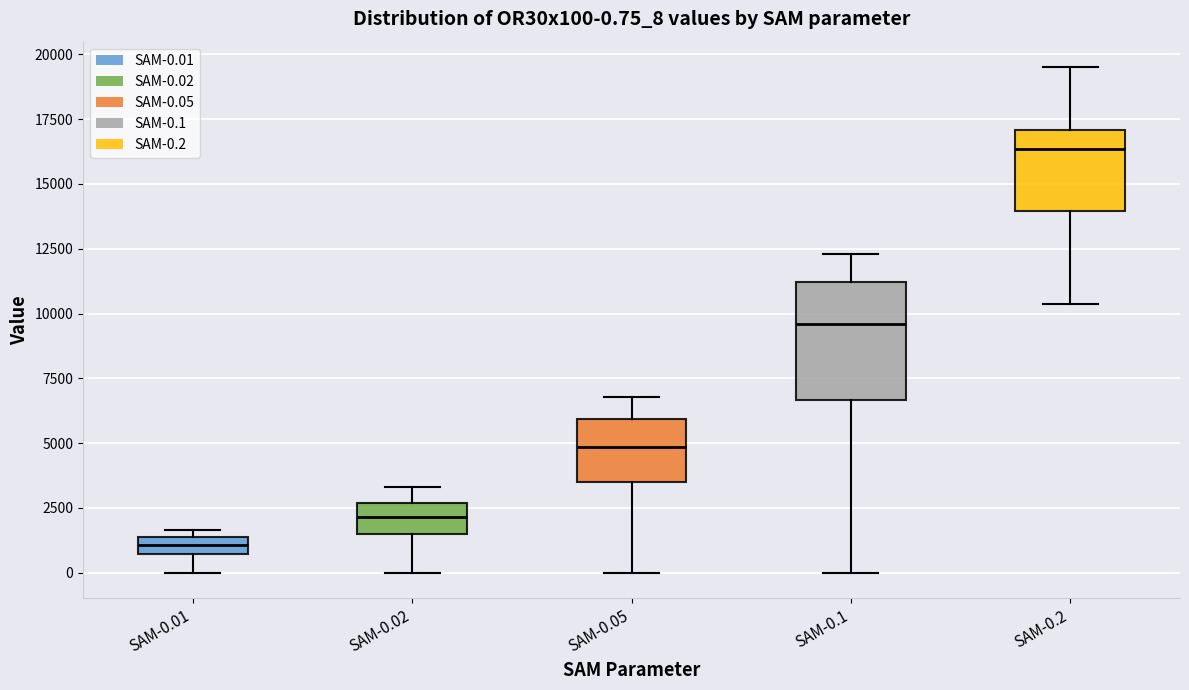

Which box's median line is the lowest?

SAM-0.01